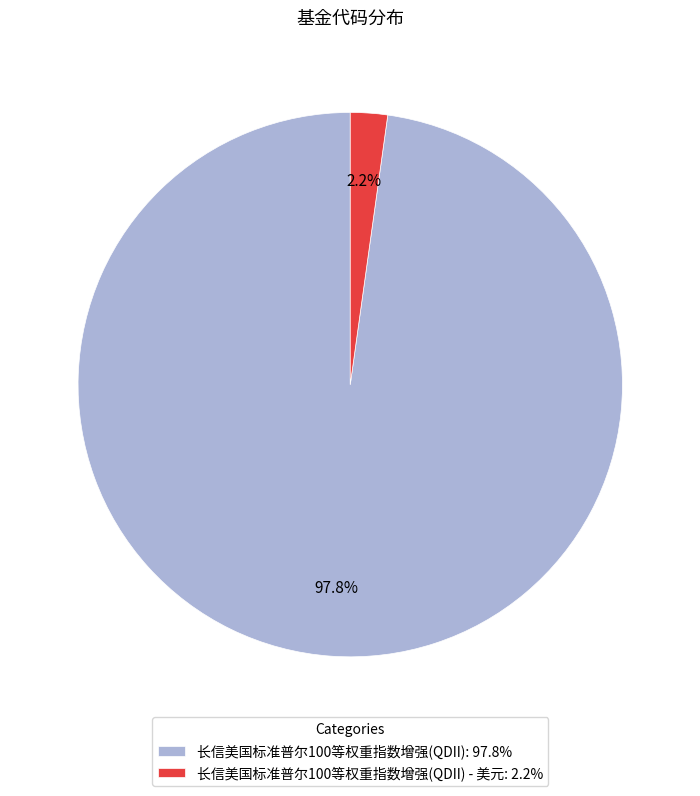

What is the largest slice in the pie chart?

长信美国标准普尔100等权重指数增强(QDII): 97.8%